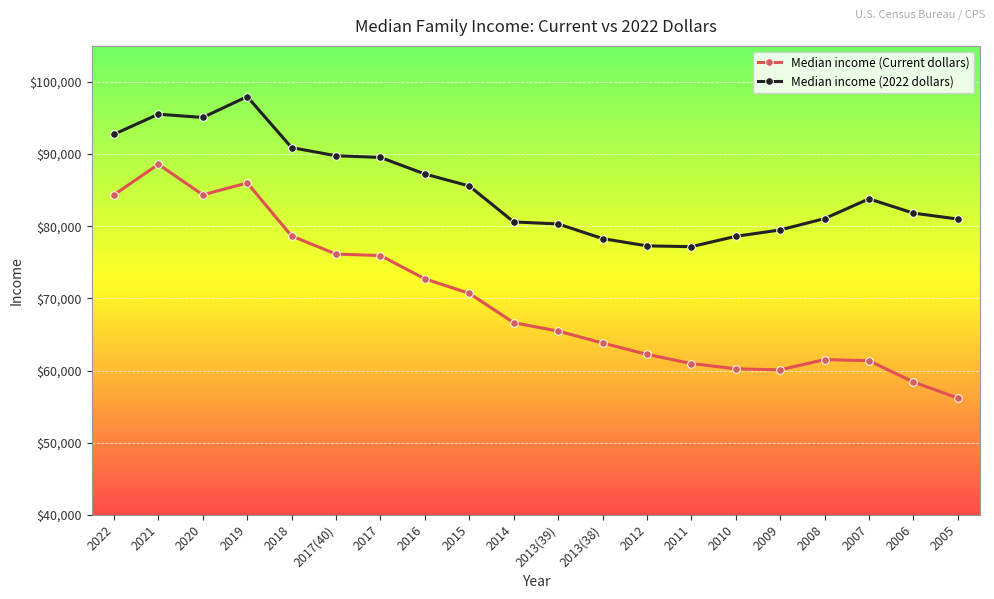

At which label is Median income (Current dollars) closest to 72390?

2016